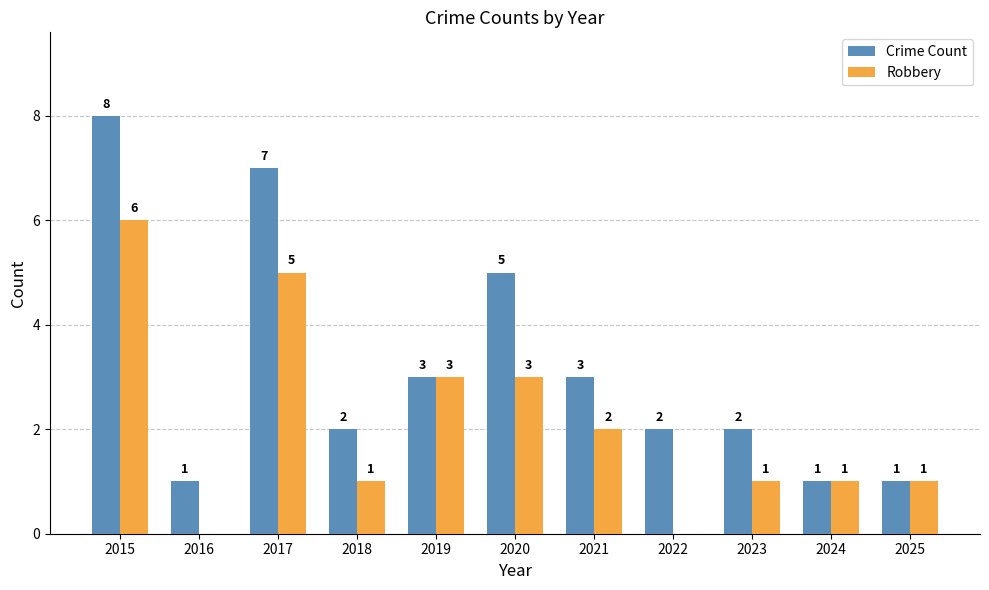

What is the highest value of the Robbery series?

6